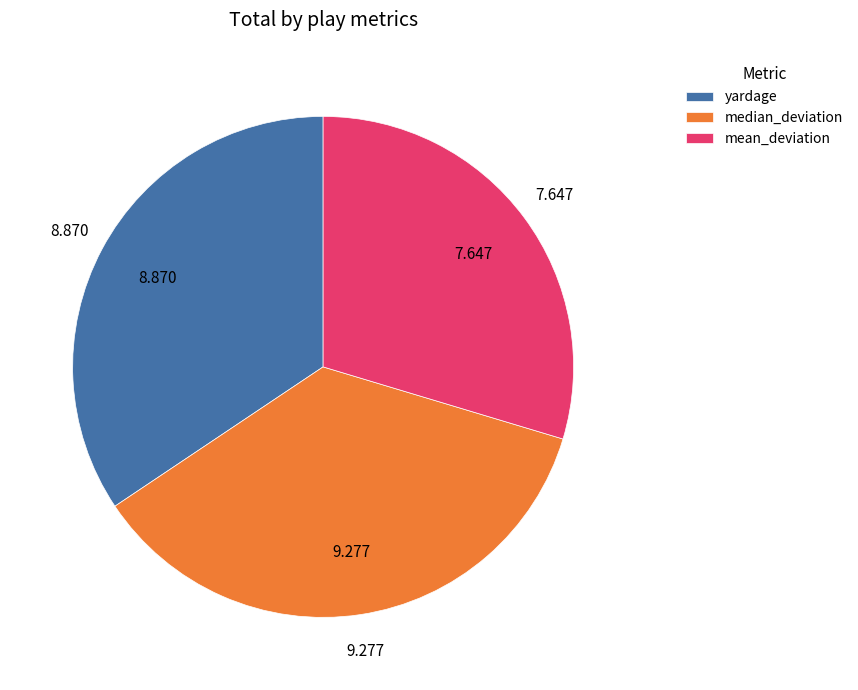

Between mean_deviation and median_deviation, which is larger?

median_deviation